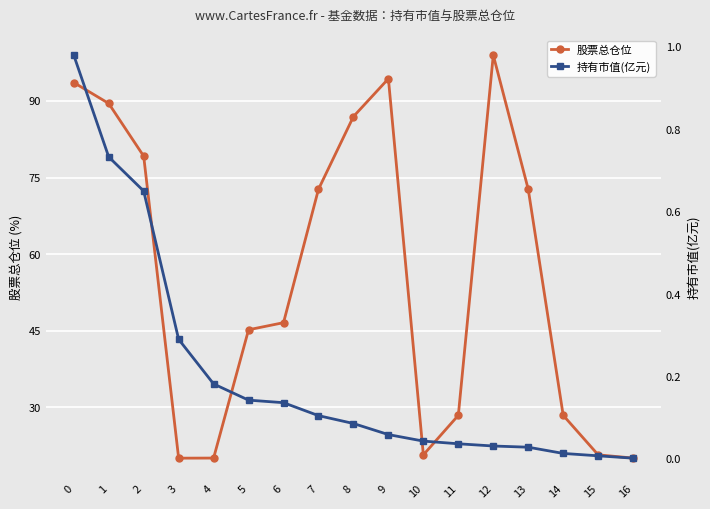

What is the difference between the 持有市值(亿元) values at 8 and 3?

0.2